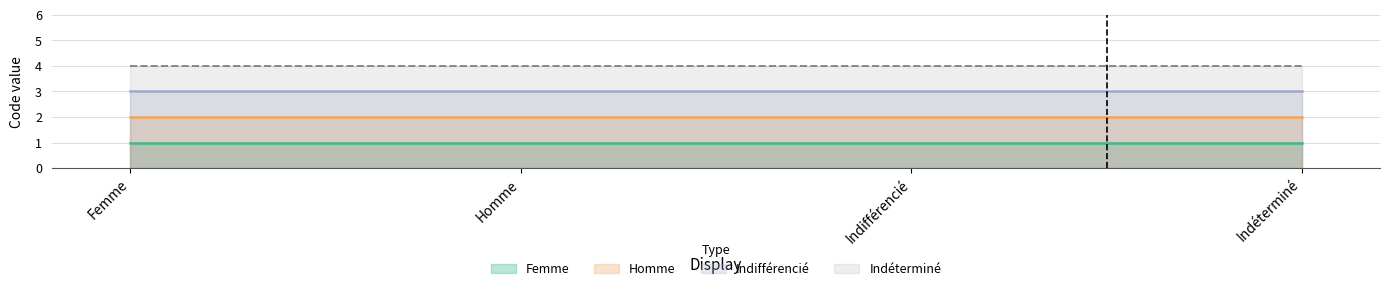

Which has a higher value, Indéterminé or Homme?

Indéterminé